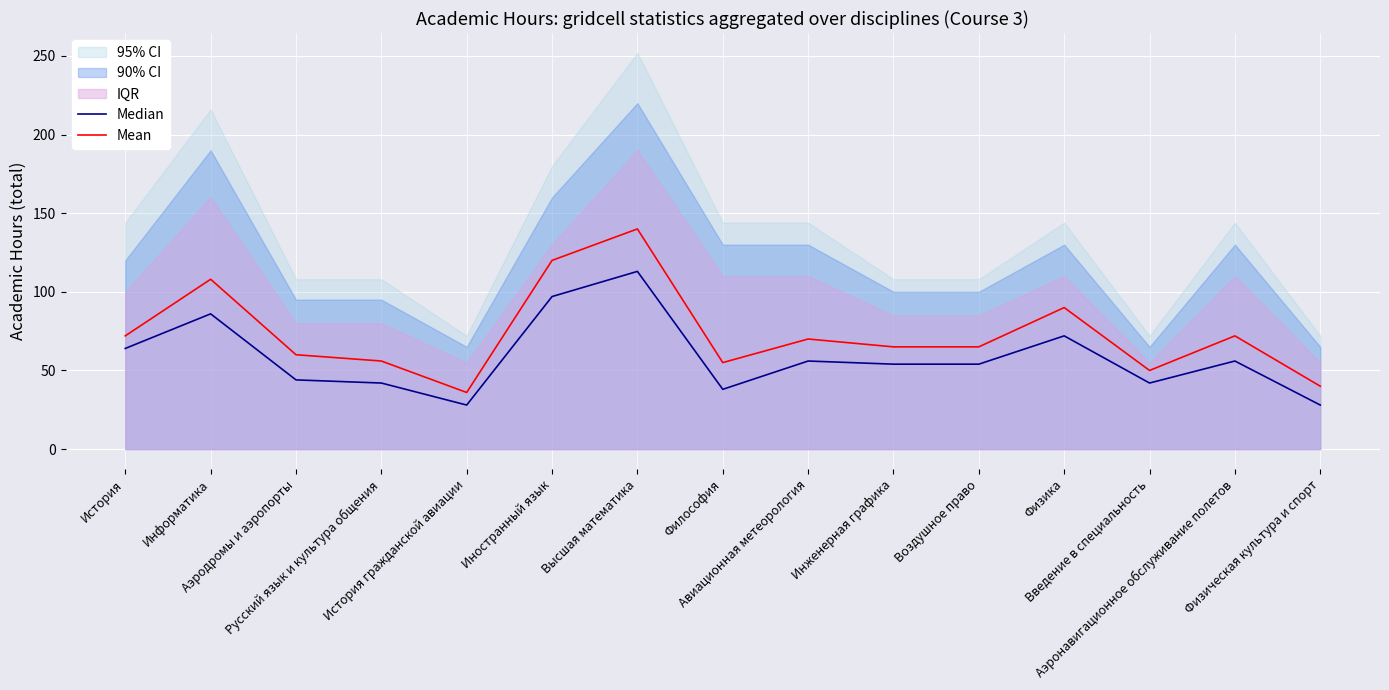

Reading left to right, transcribe all the data shown in this chart.

Median: 64	86	44	42	28	97	113	38	56	54	54	72	42	56	28
Mean: 72	108	60	56	36	120	140	55	70	65	65	90	50	72	40